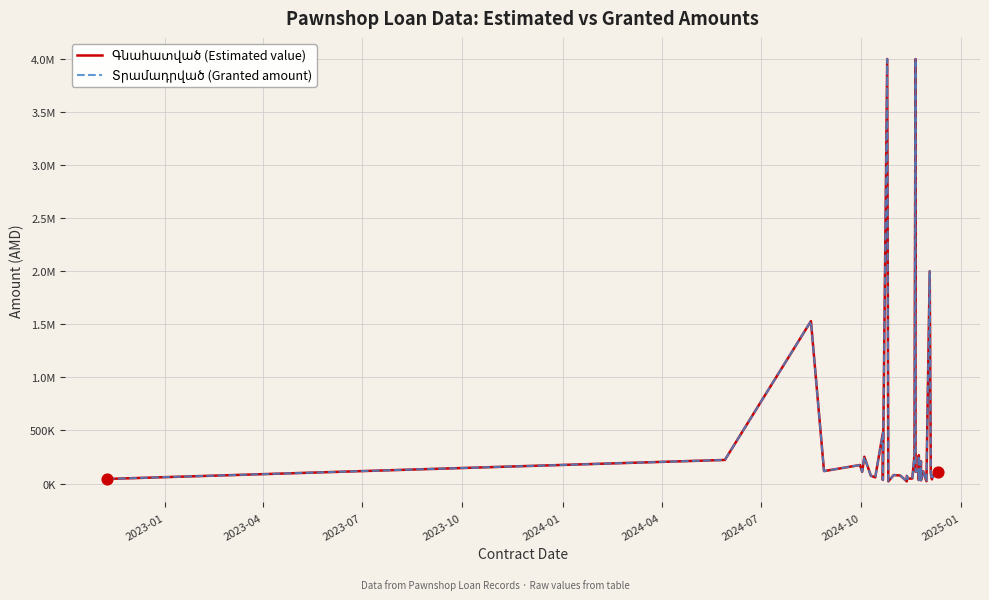

Which series has the widest spread of Y values?

Գնահատված (Estimated value)